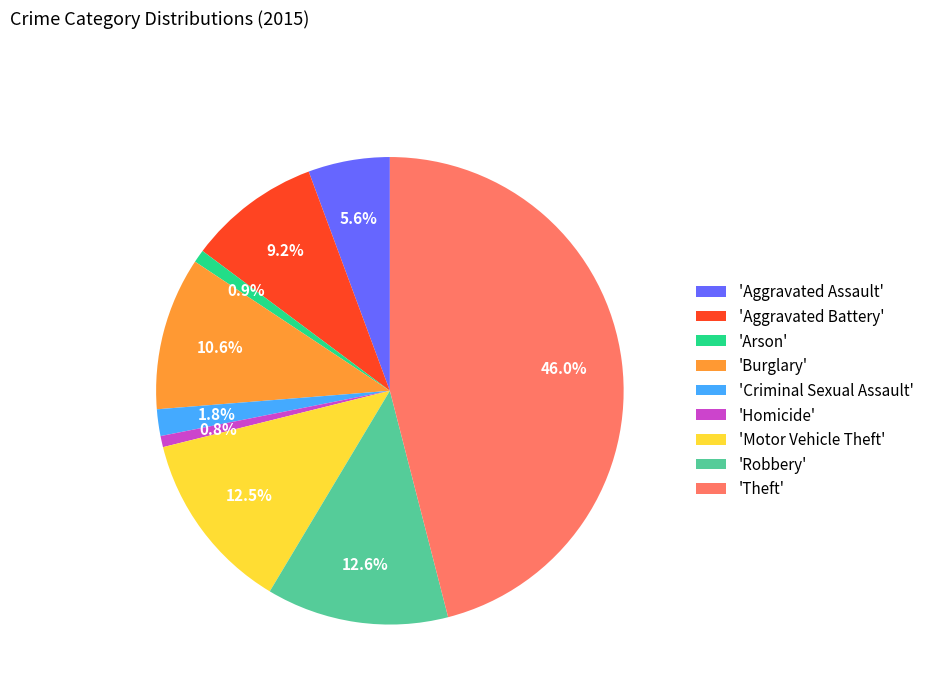

Which has a higher value, 'Motor Vehicle Theft' or 'Aggravated Assault'?

'Motor Vehicle Theft'